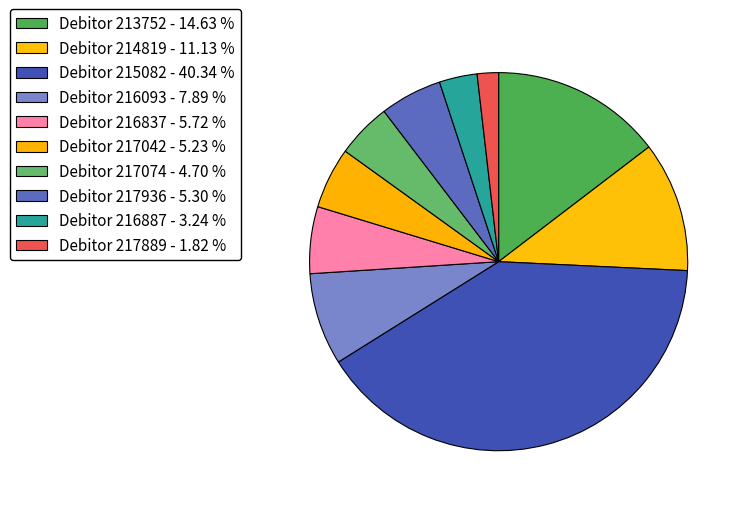

The Debitor 214819 slice represents 21% of the pie. True or false?

False